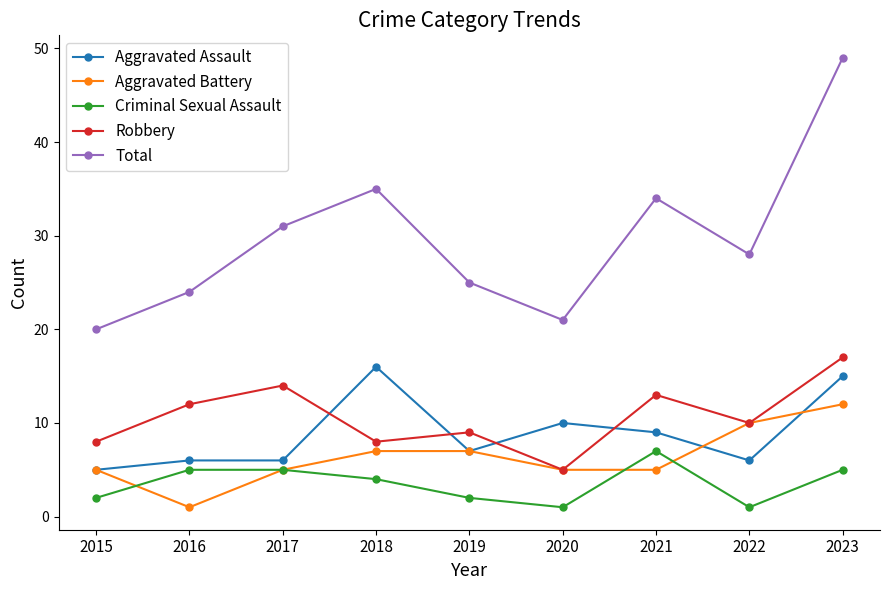

The value of Criminal Sexual Assault at 2023 is 3. True or false?

False